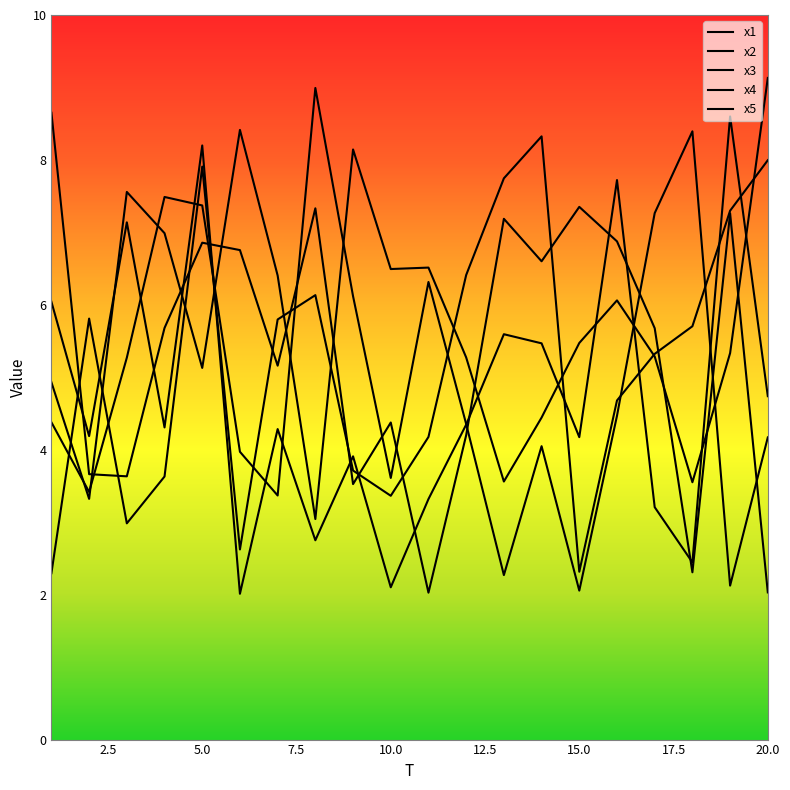

How many lines are shown in the chart?

5